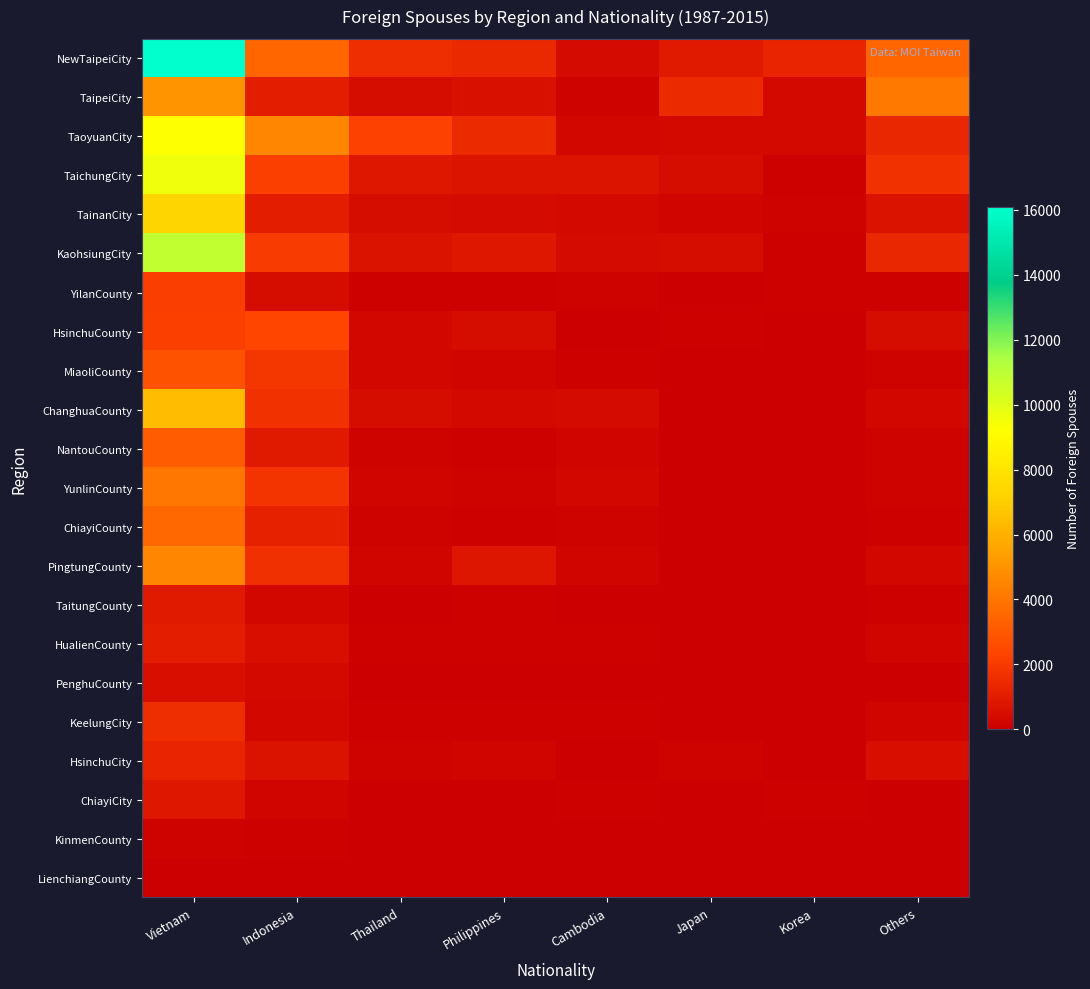

What is the difference between the highest and lowest values at Japan?

1501